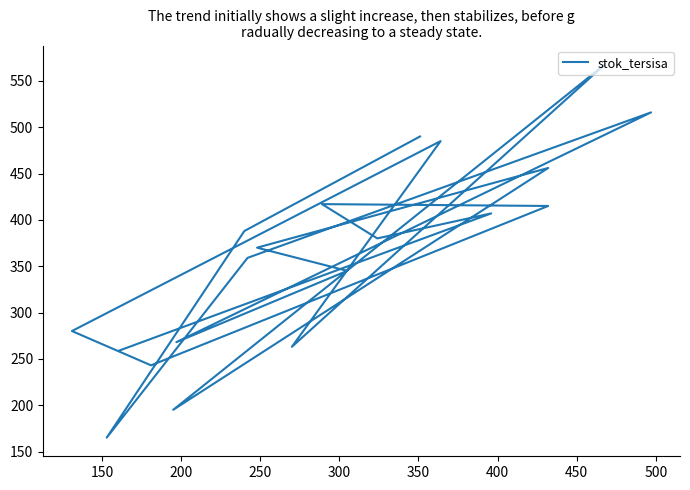

Read the value at 450.

485